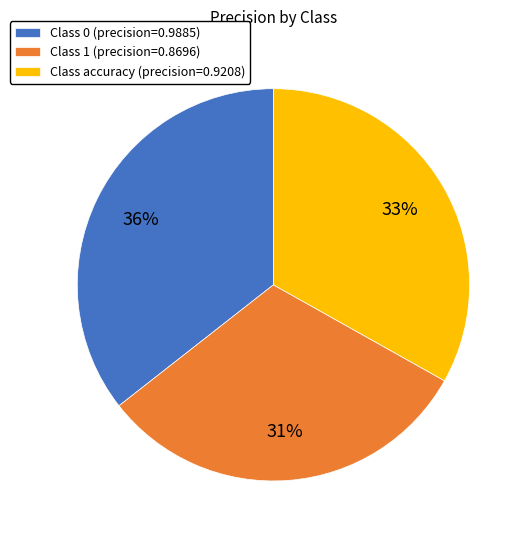

Which slice is the smallest?

Class 1 (precision=0.8696)